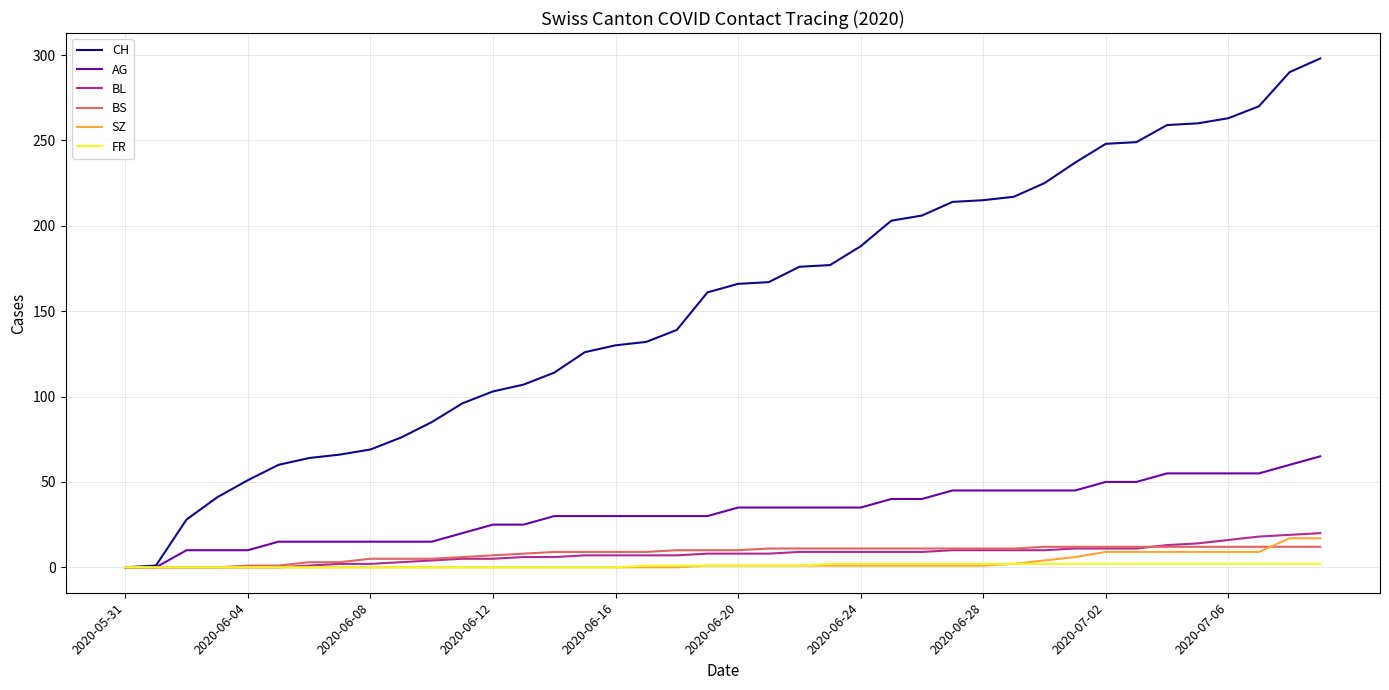

How many lines are shown in the chart?

6